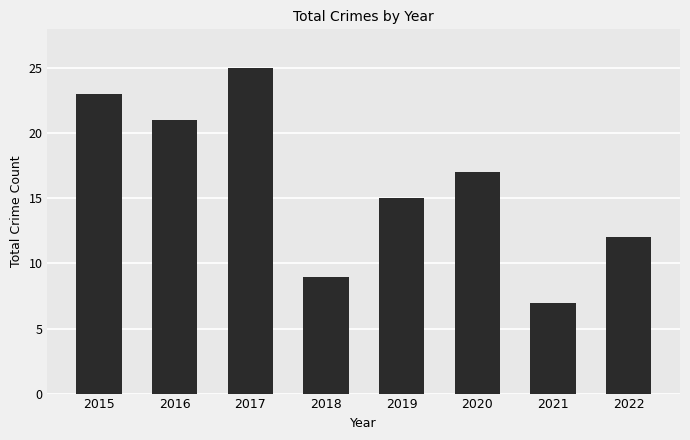

Is it true that the value at 2020 is 7?

False